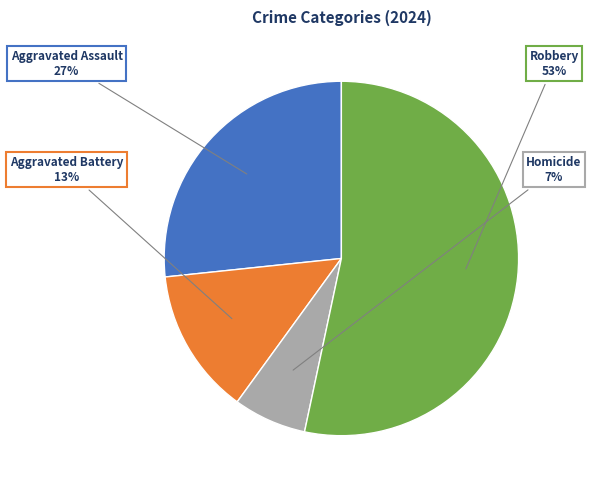

Do Aggravated Battery and Aggravated Assault together represent more than half of the pie?

No